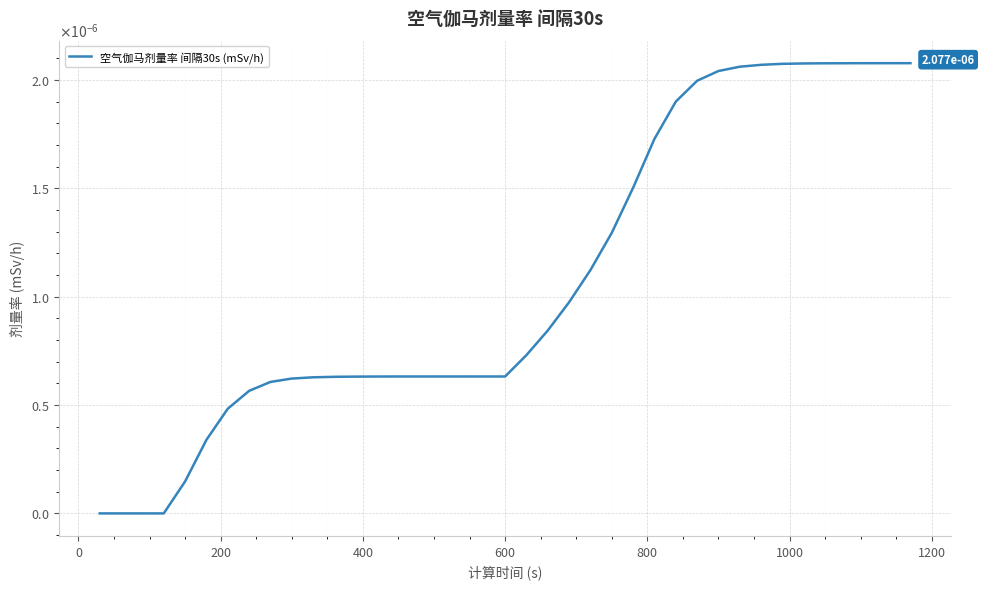

Does the chart display data point markers on the line(s)?

No